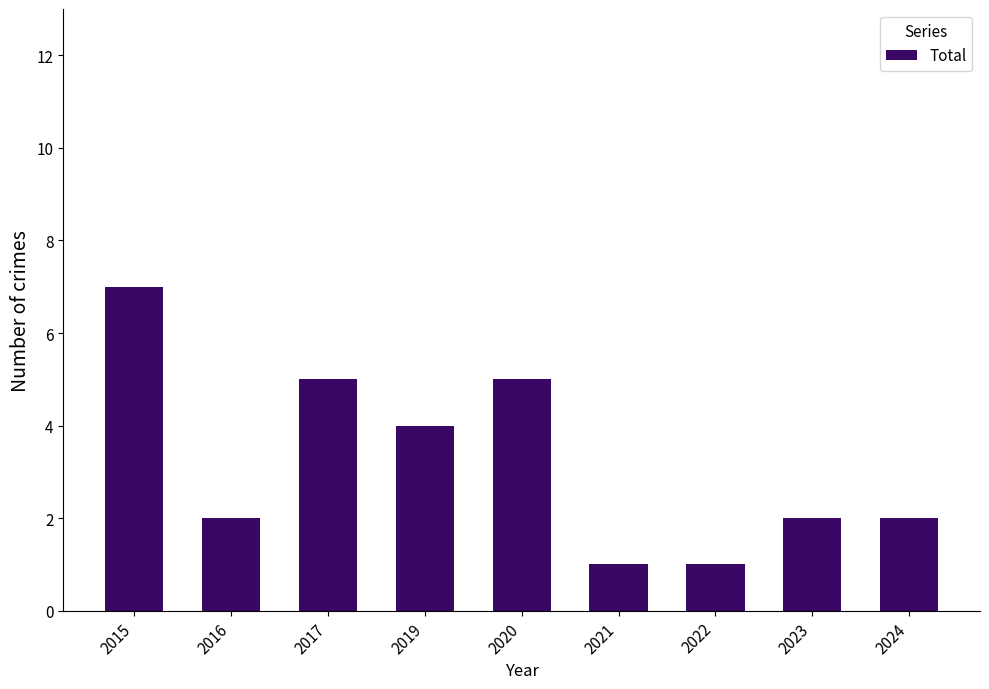

What is the difference between the second highest and minimum values?

4